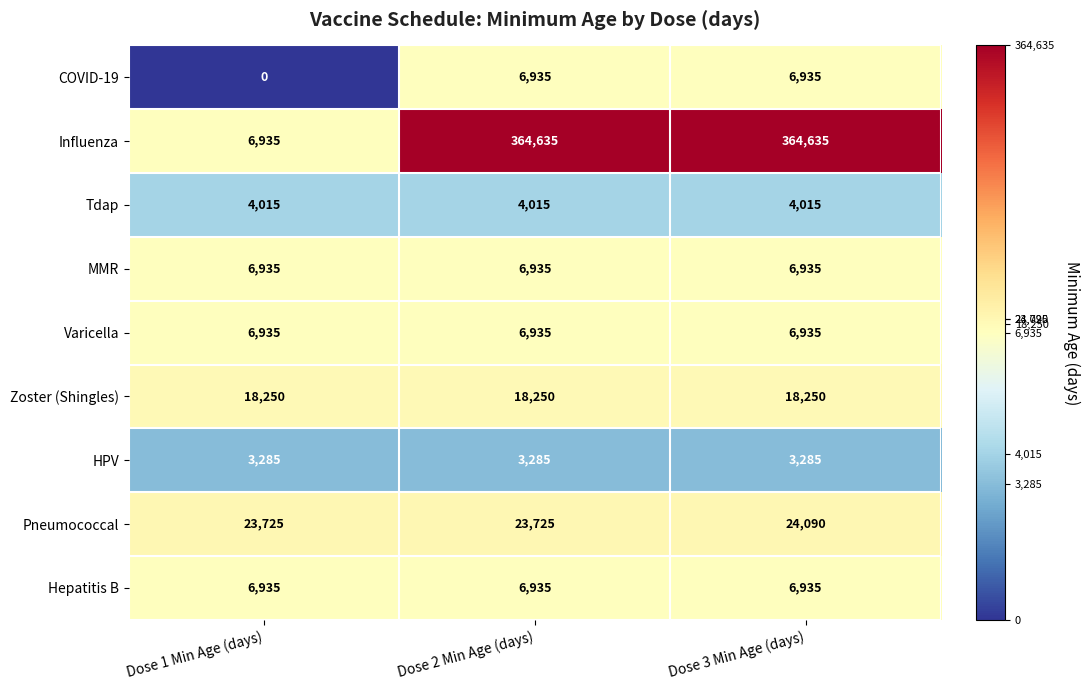

Count the number of categories in the chart.

3